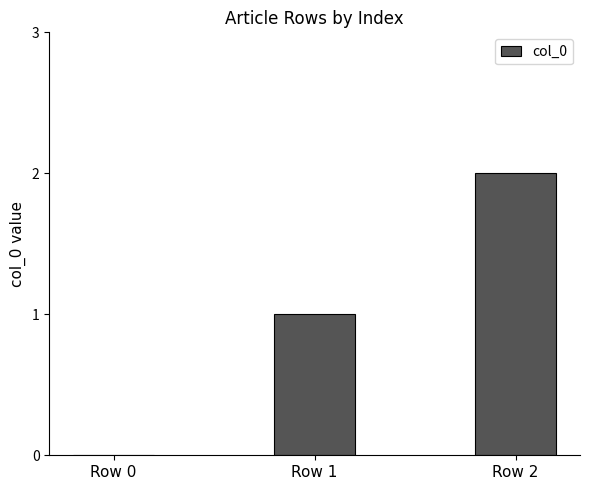

Reading left to right, extract all data points from this chart.

0	1	2